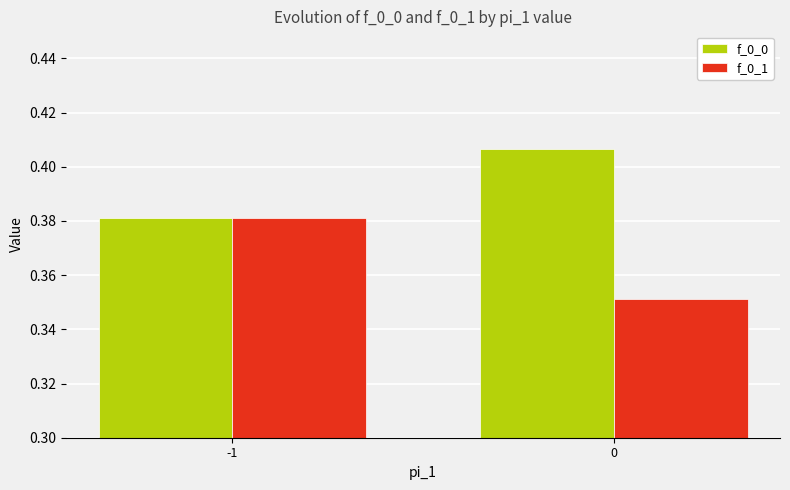

The f_0_0 series shows 0.7 at 0. True or false?

False